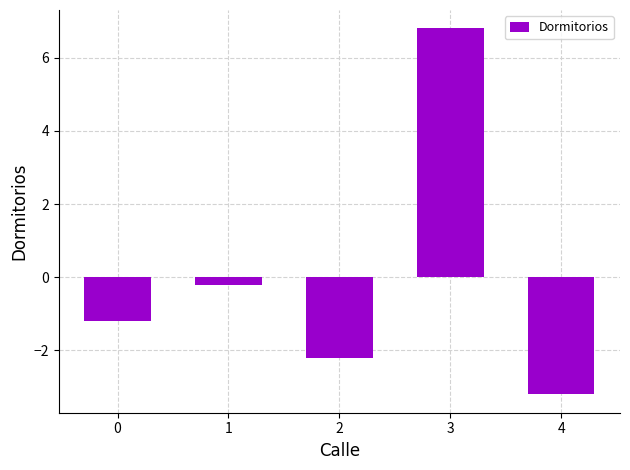

Reading left to right, transcribe all the data shown in this chart.

0=-1.2	1=-0.2	2=-2.2	3=6.8	4=-3.2